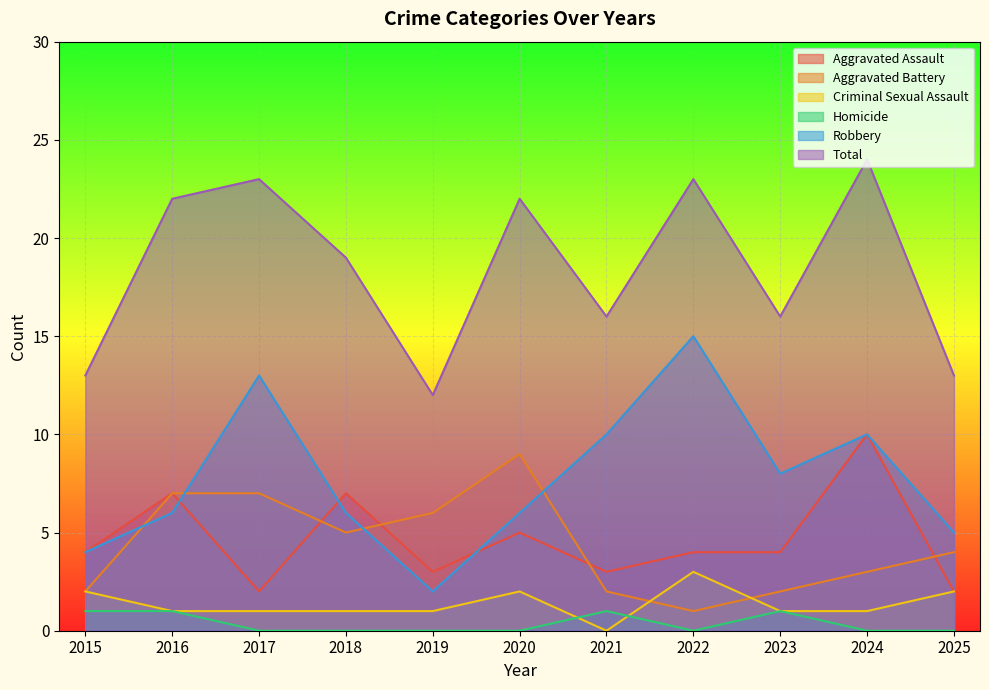

List the series in order of their peak value, lowest first.

Homicide, Criminal Sexual Assault, Aggravated Battery, Aggravated Assault, Robbery, Total